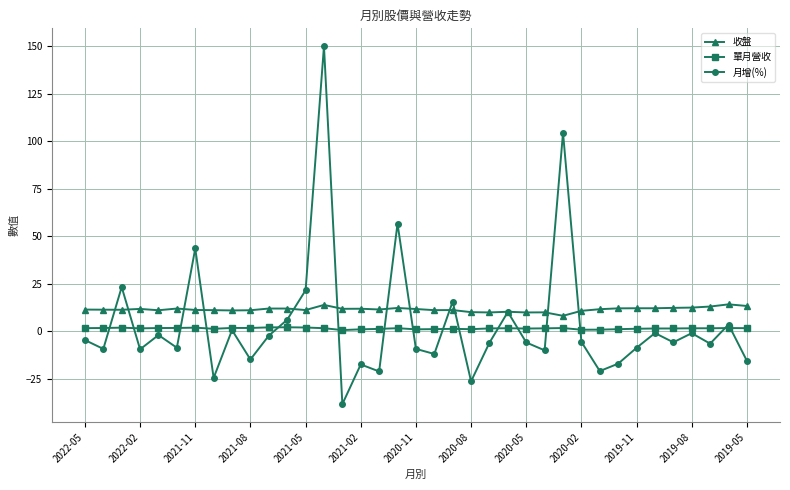

What is the highest value of the 月增(%) series?

150.0